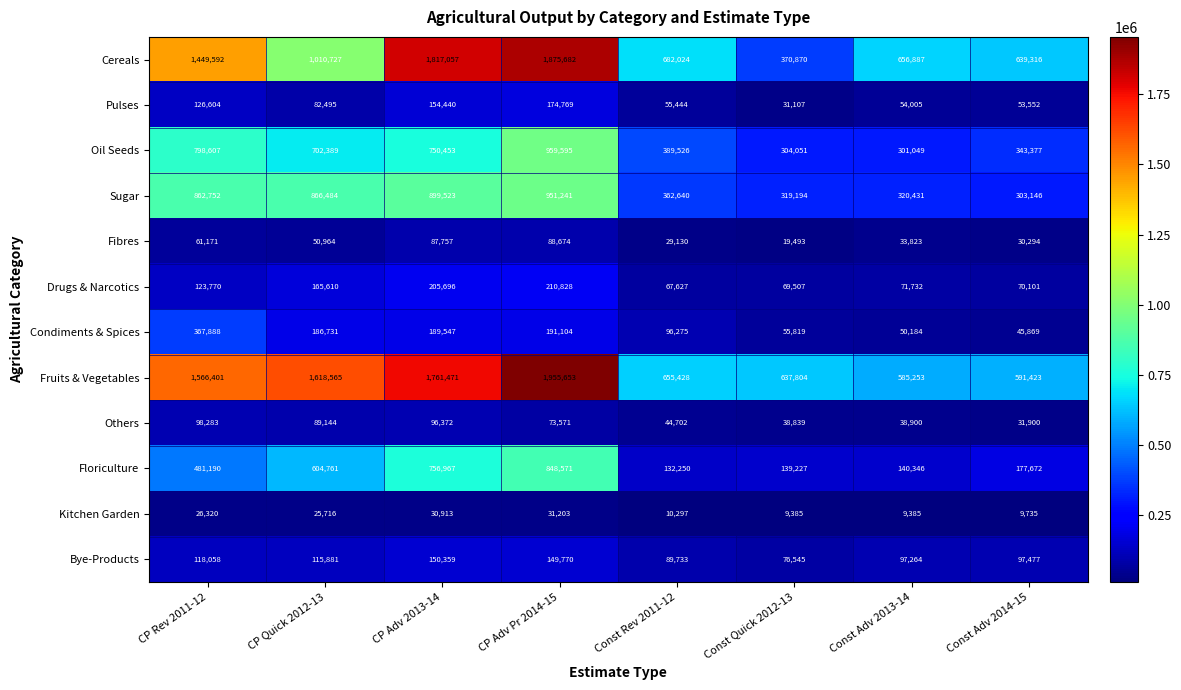

What is the difference between the maximum and minimum values in the Kitchen Garden series?

21818